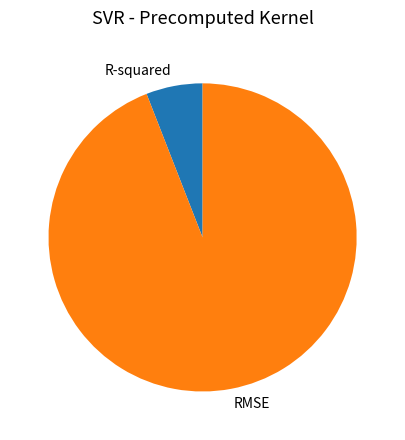

Combined, do RMSE and R-squared account for over 50%?

Yes